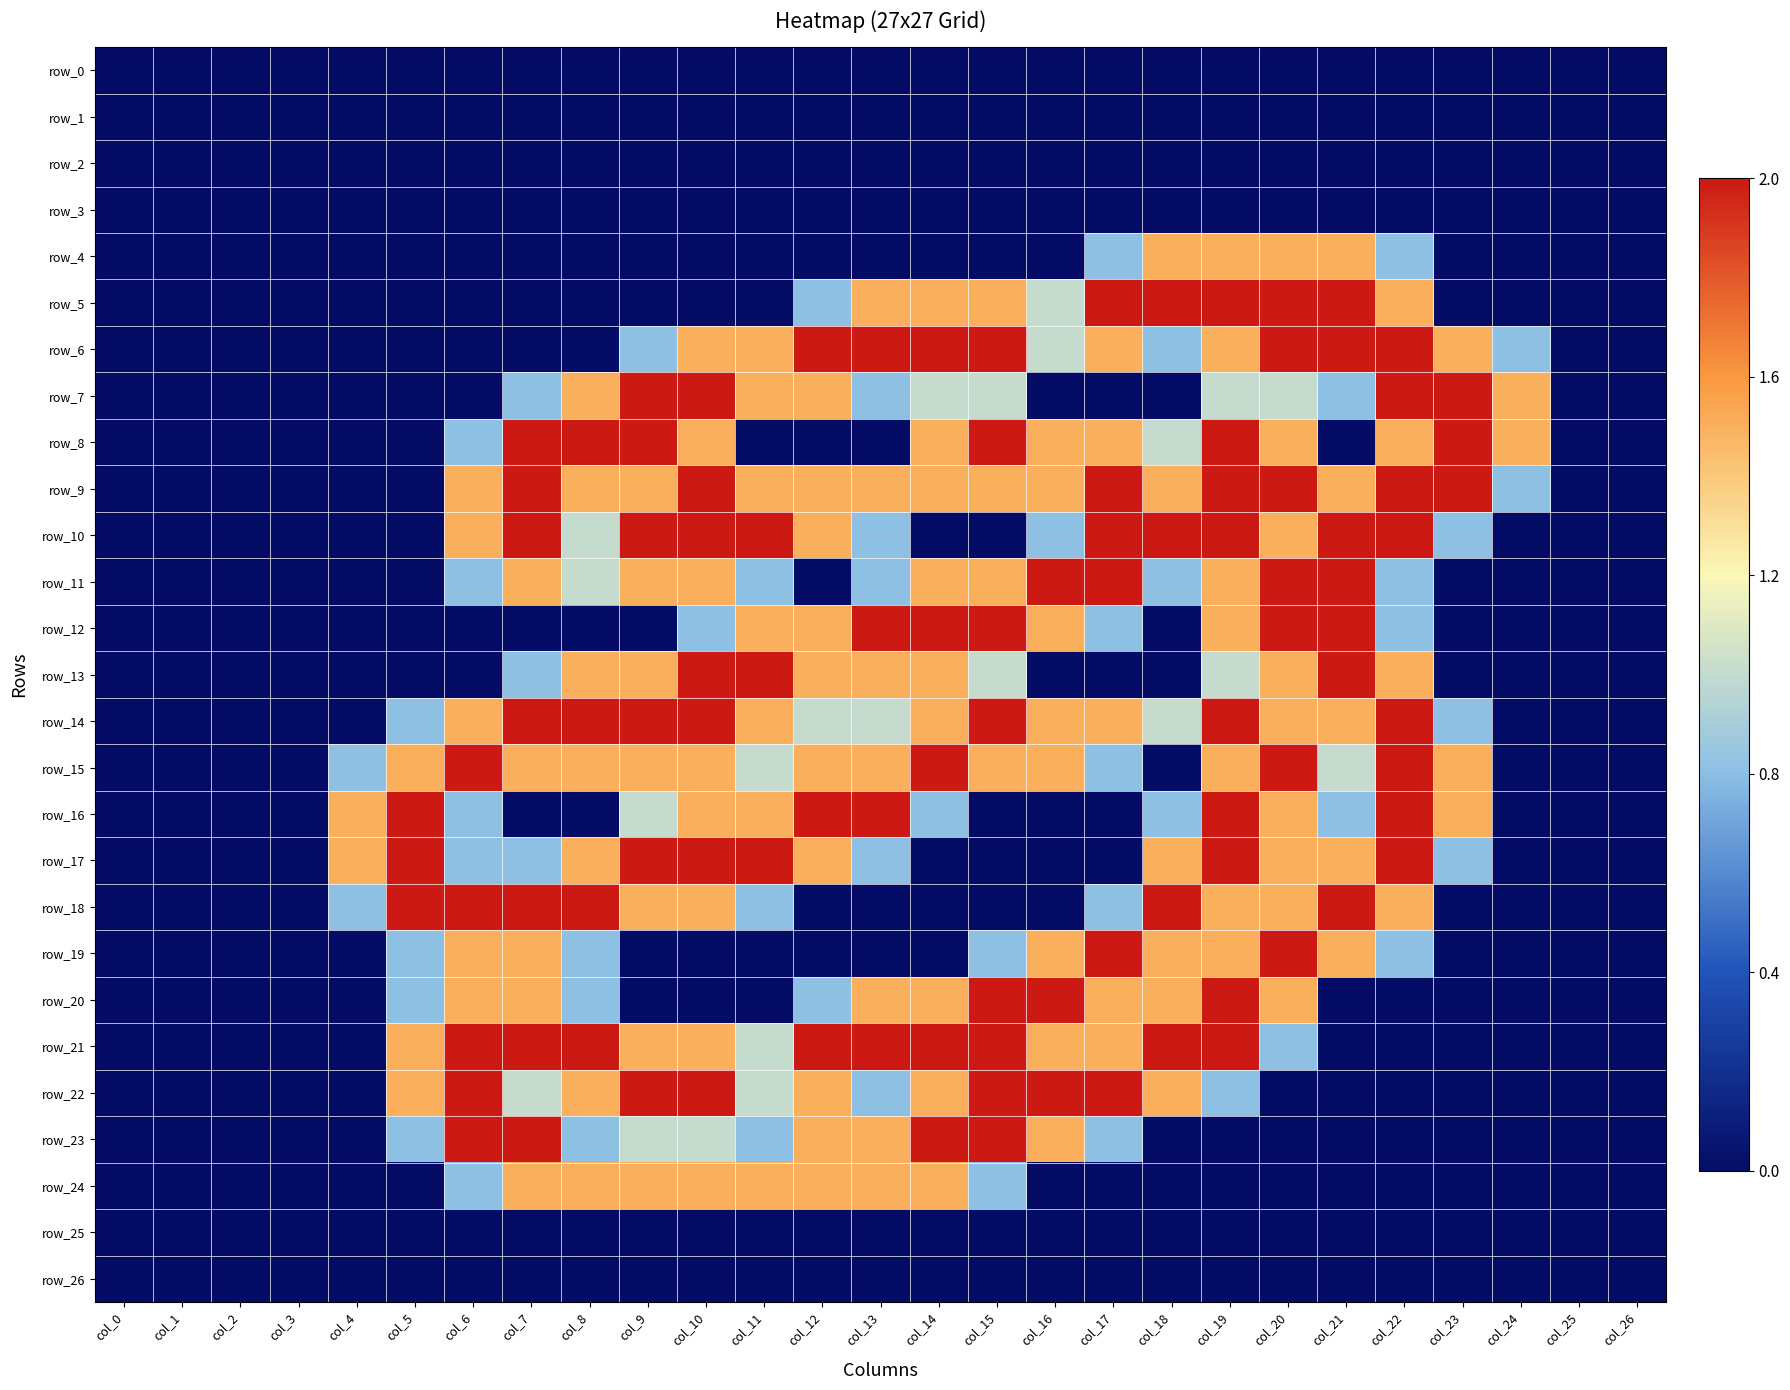

At which category is the sum across all series the highest?

col_19